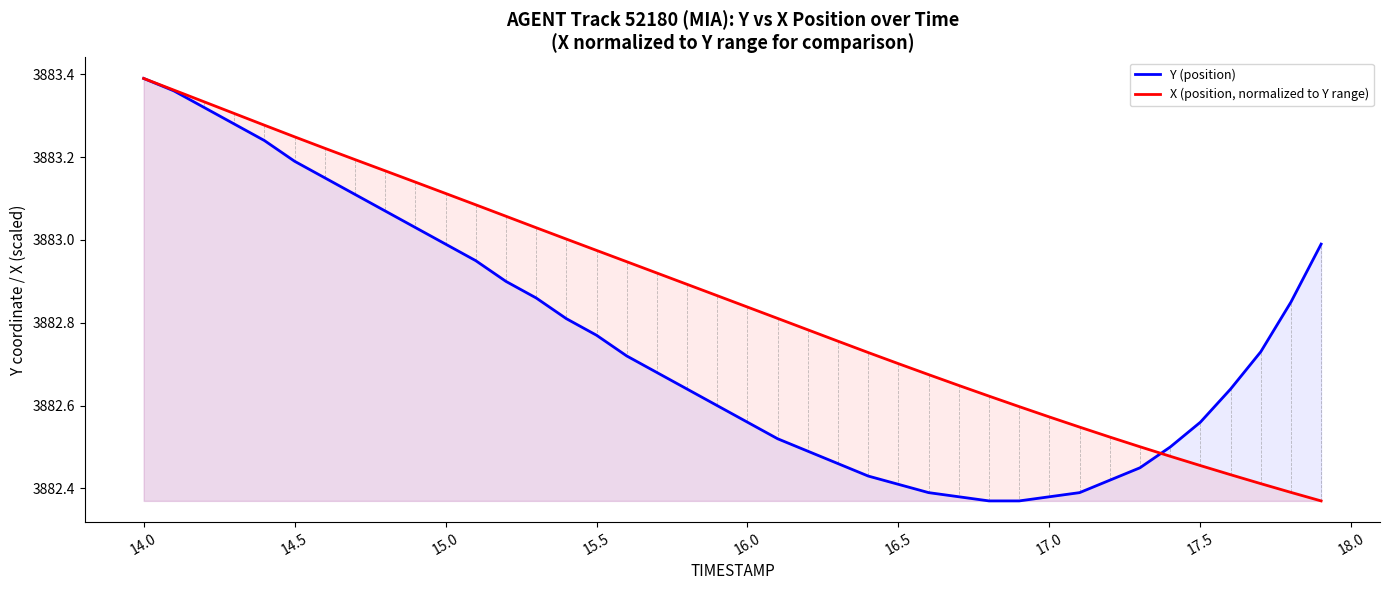

True or false: Y (position) has a value of 2344.5 at 15.0.

False